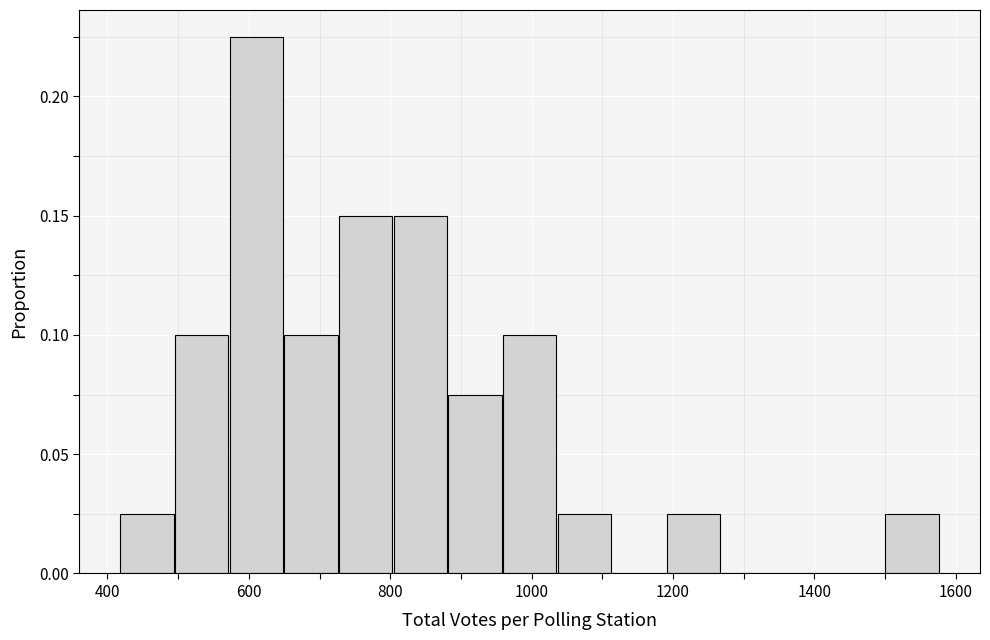

Read against the x-axis, roughly where is the centre of the tallest bar?

620